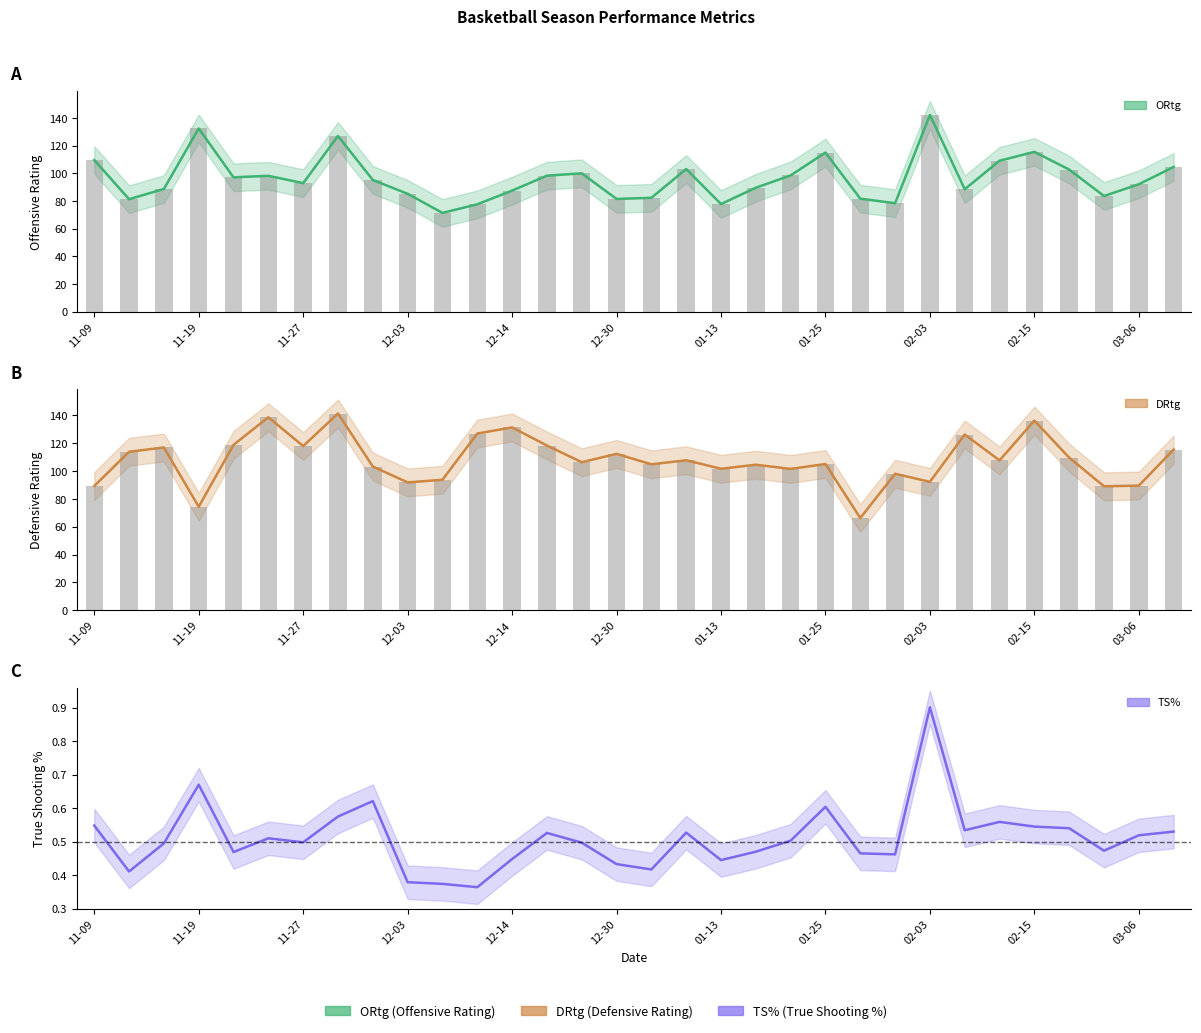

Which series has the largest total across all categories?

DRtg